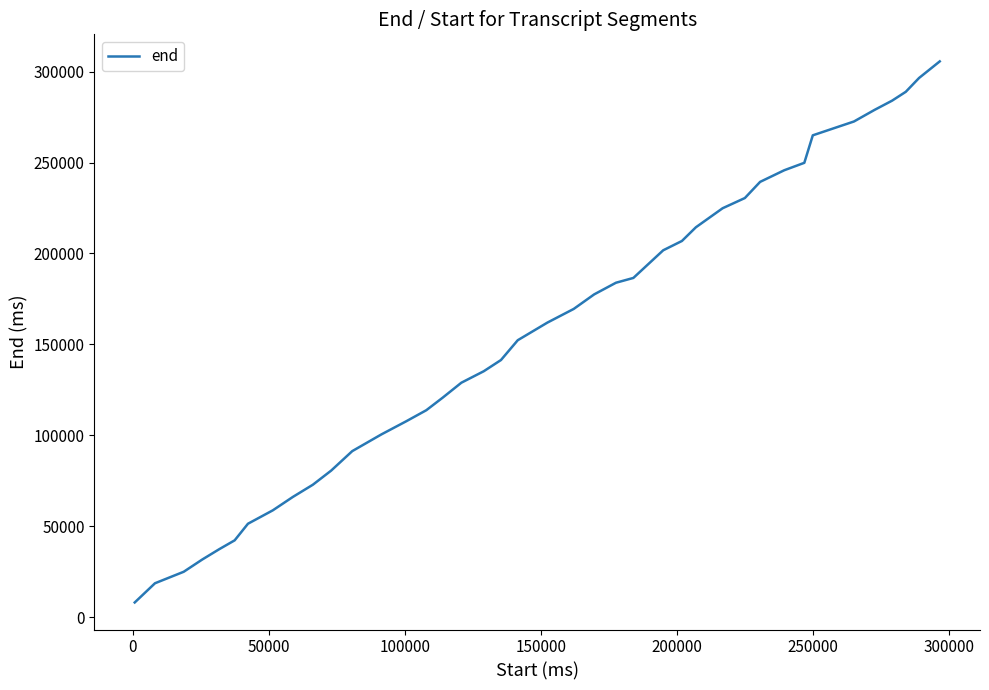

What is the greatest value displayed?

305600